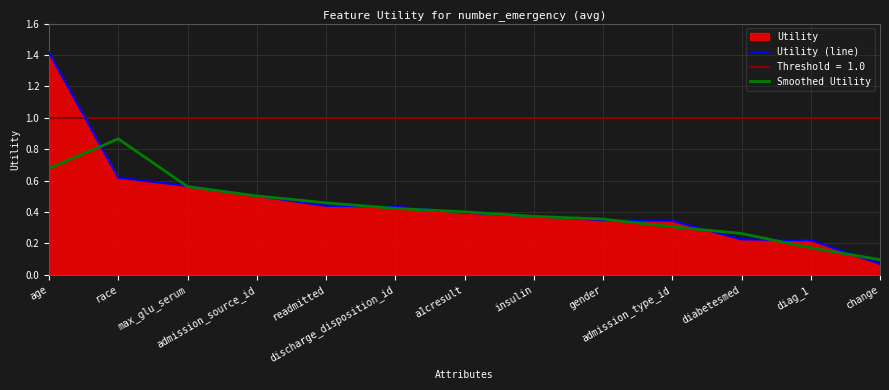

What is the difference between the second highest and minimum values in the Utility (line) series?

0.5